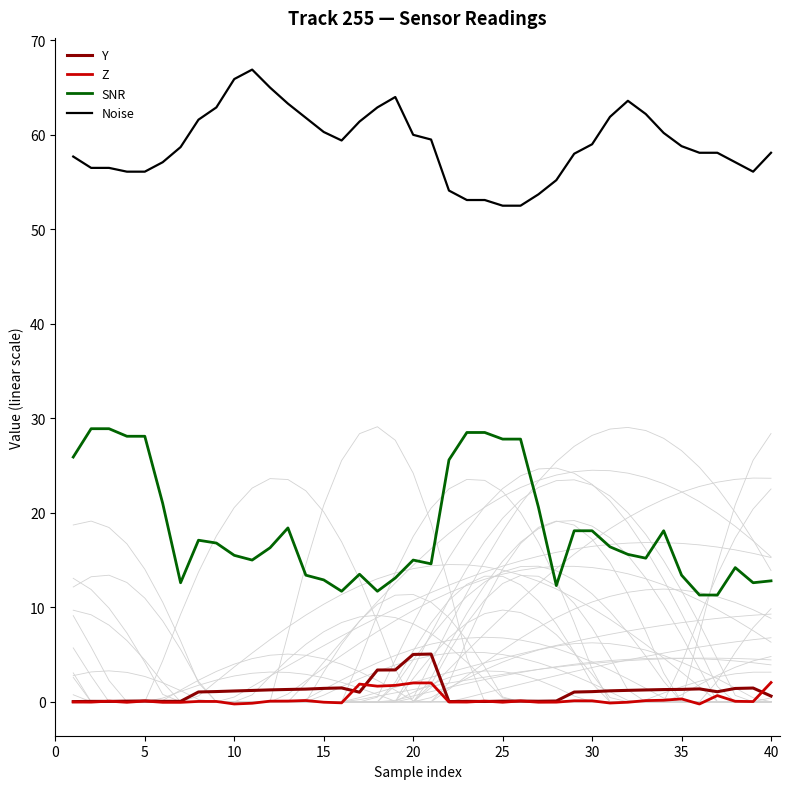

What are all the series names shown in the legend?

Y, Z, SNR, Noise